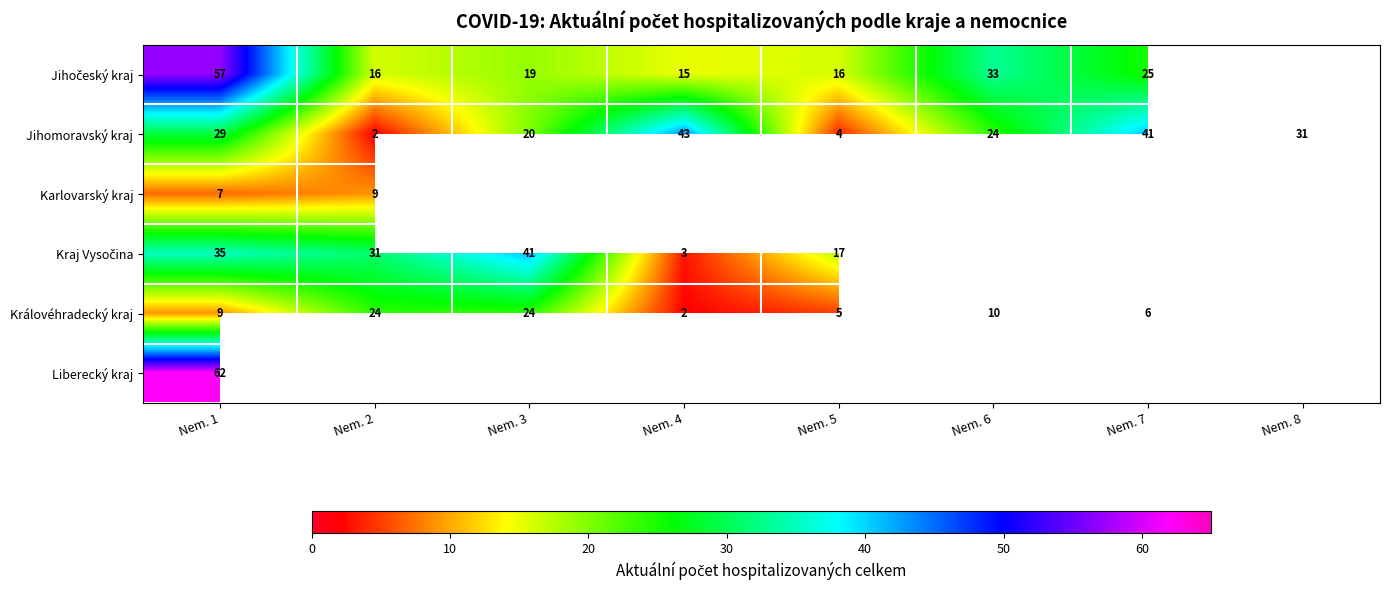

Count the number of data series in this chart.

6